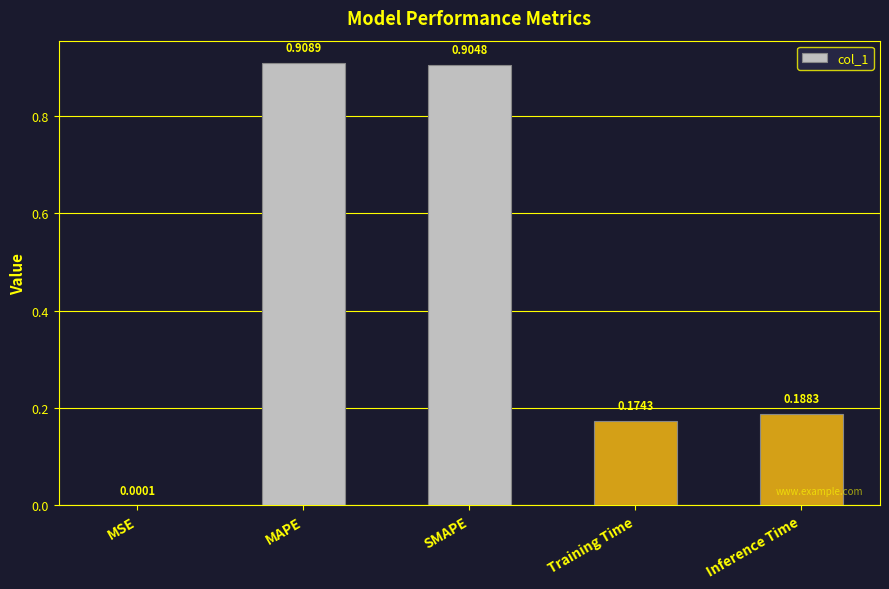

The chart shows a value of 0.1 at Inference Time. True or false?

False